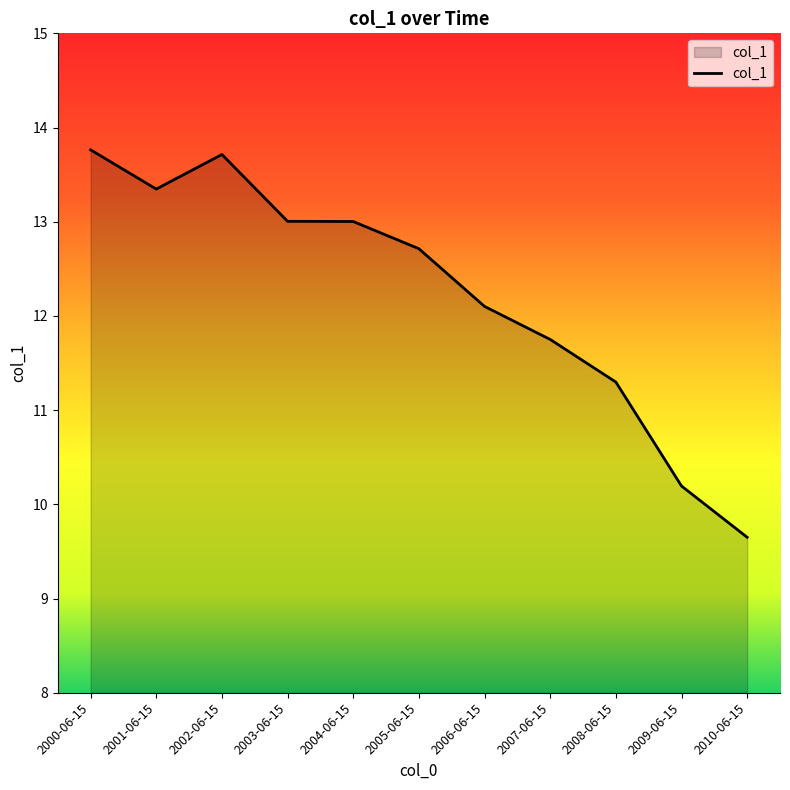

What is the change in value from 2004-06-15 to 2006-06-15?

-0.9